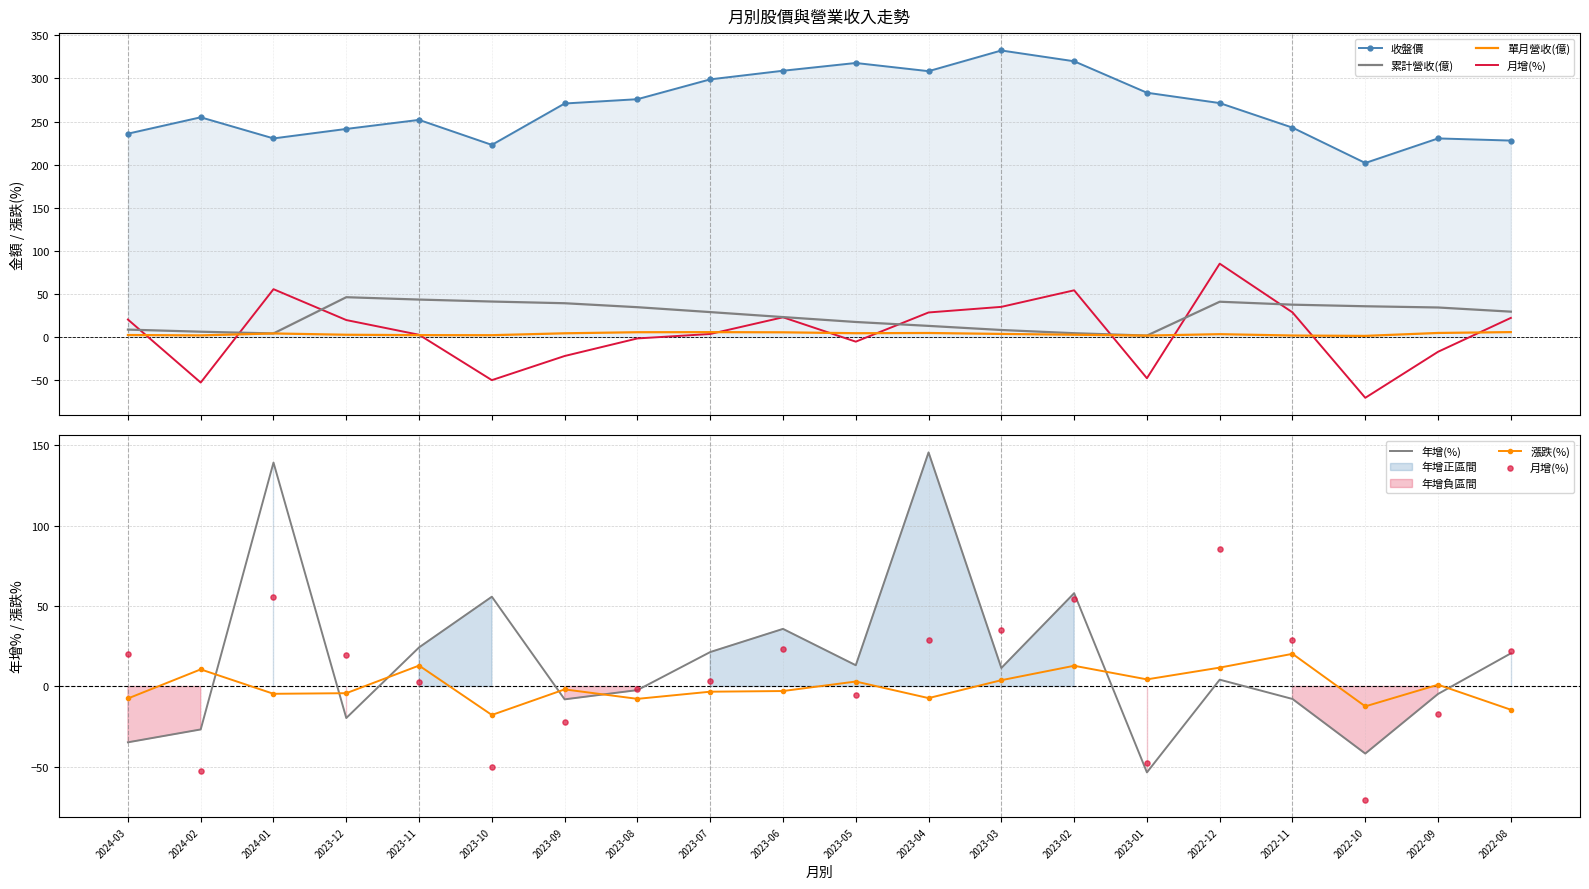

What is the total value across all series at 2024-01?

429.3